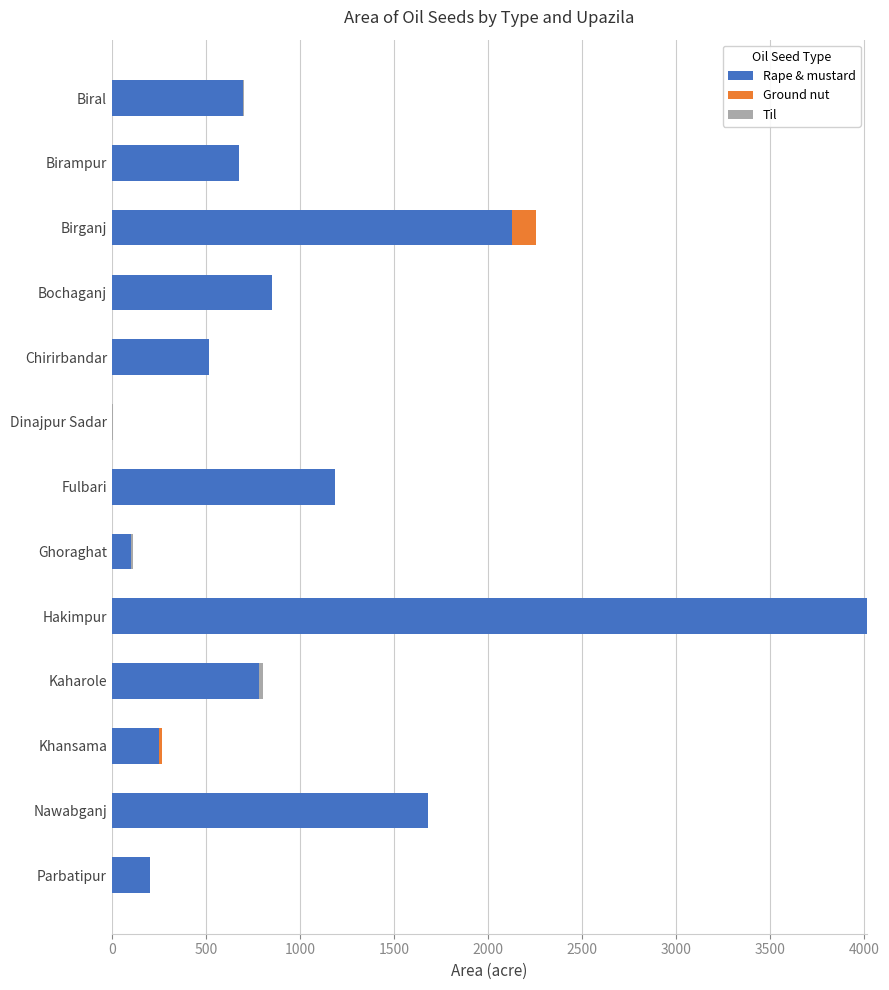

At which category is the sum across all series the highest?

Hakimpur